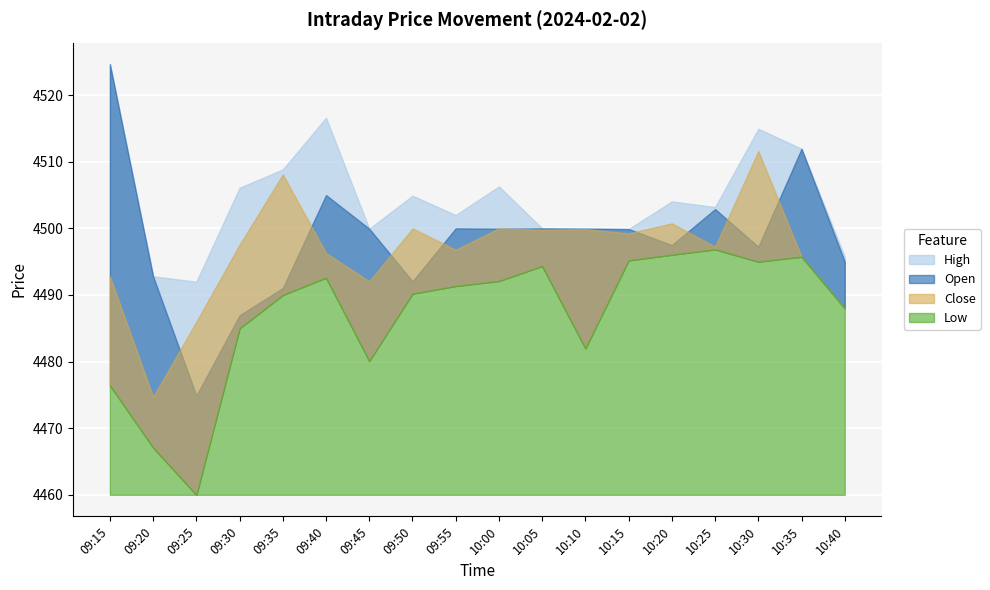

Rank the series at 09:35 from lowest to highest value.

Low, Open, Close, High